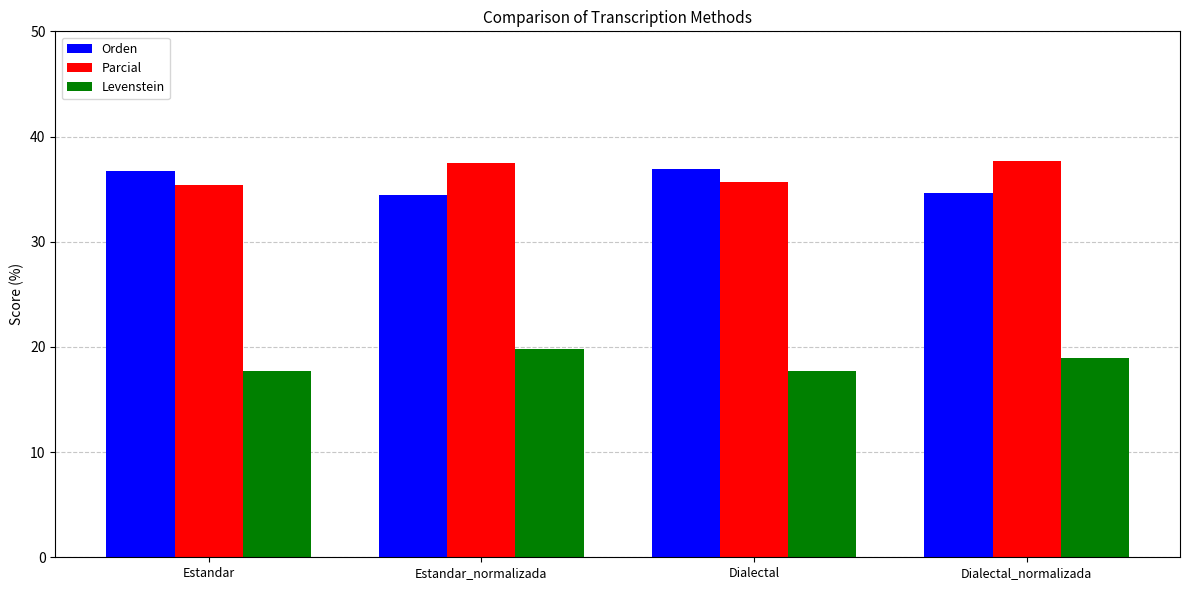

How many groups of bars are there?

4